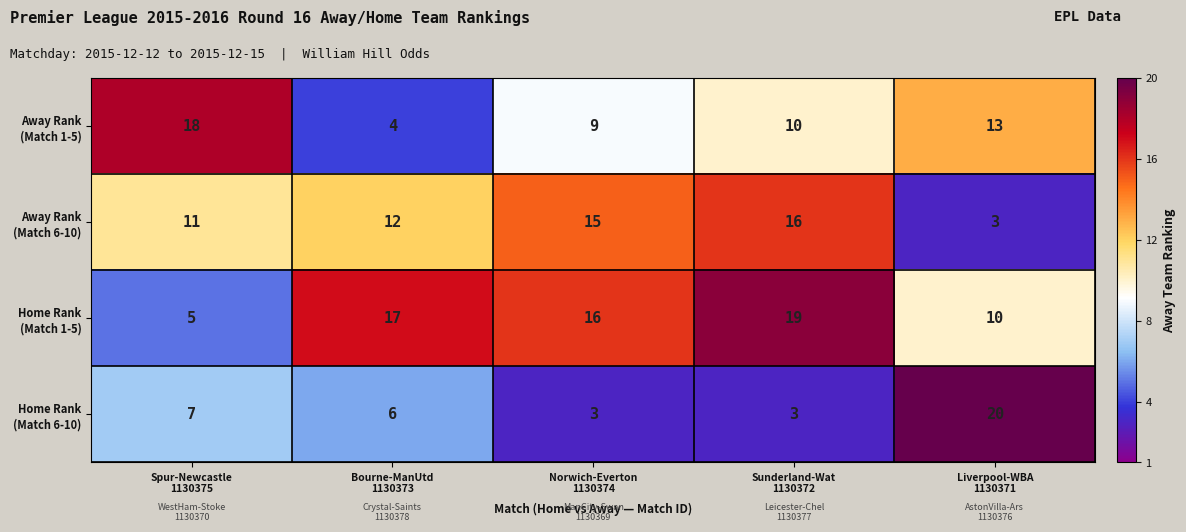

Count the number of categories in the chart.

5